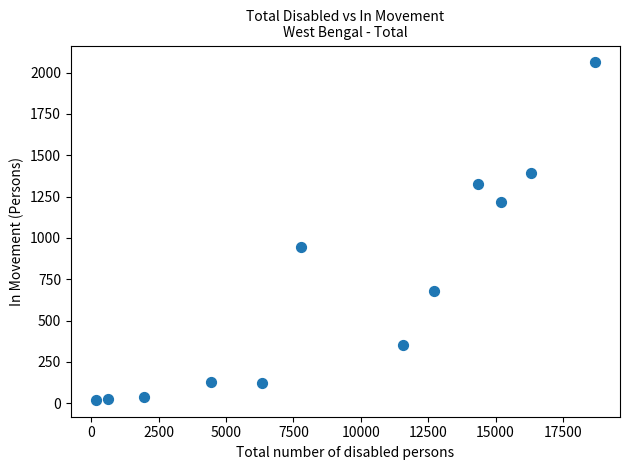

What Y value in the scatter plot is closest to 1041?

944